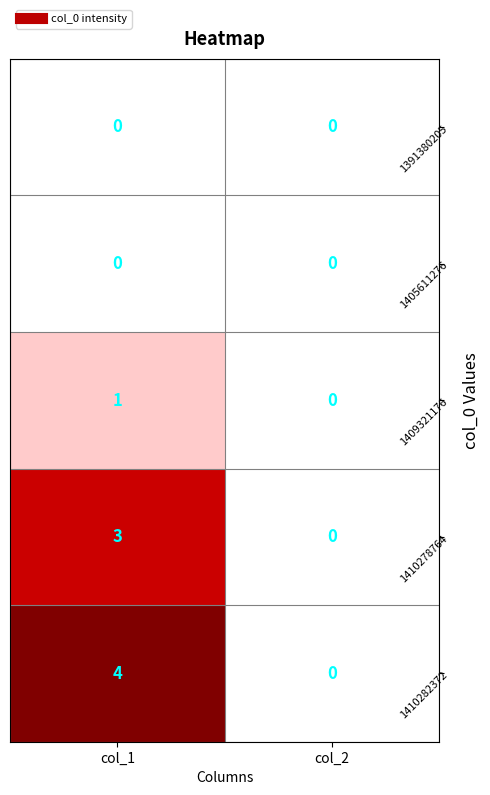

Is the value of 1410282372 at col_1 greater than the value of 1409321176 at col_2?

Yes